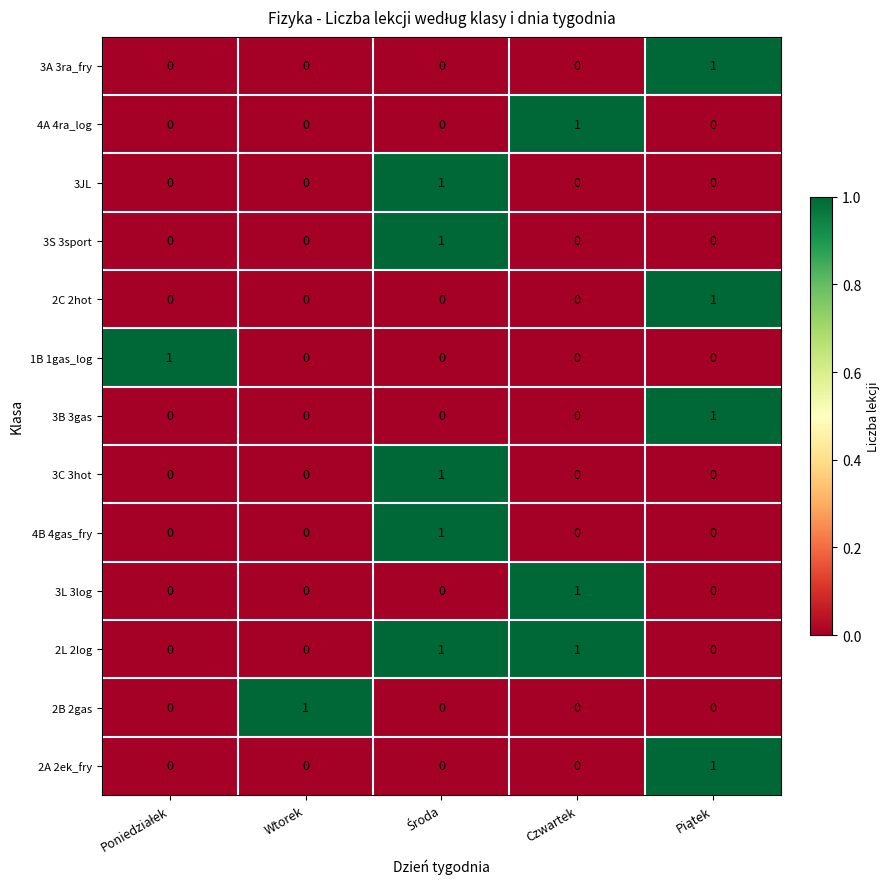

At how many categories does at least one series exceed 0?

5